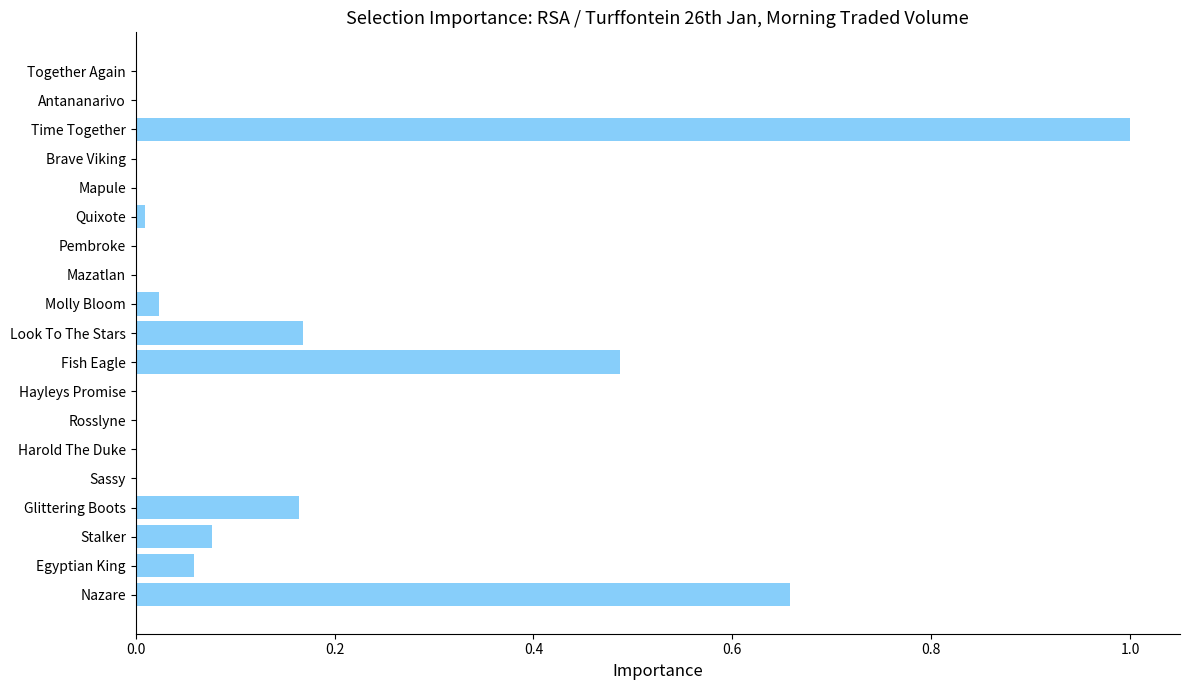

What is the sum of all values?

2.6